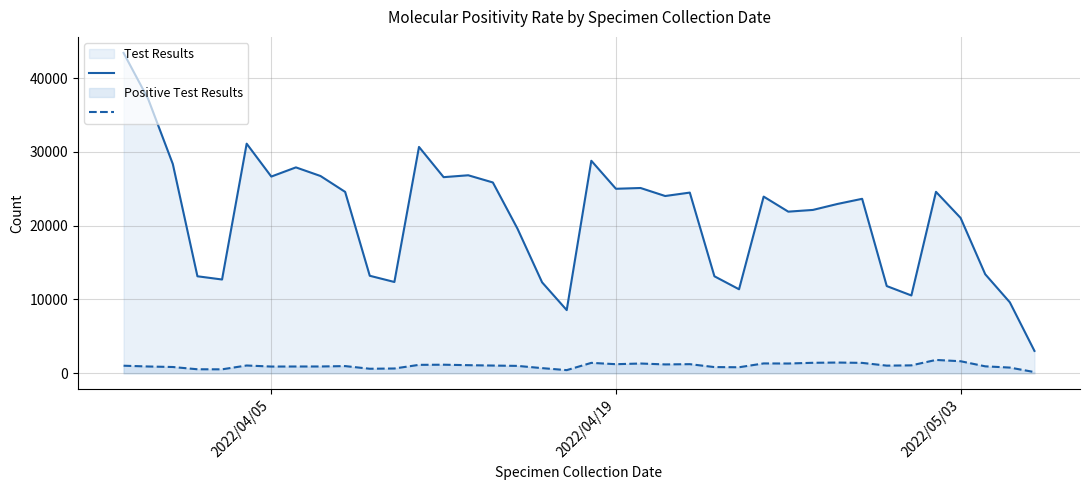

True or false: Test Results Line has more than 0 interior local peaks.

True